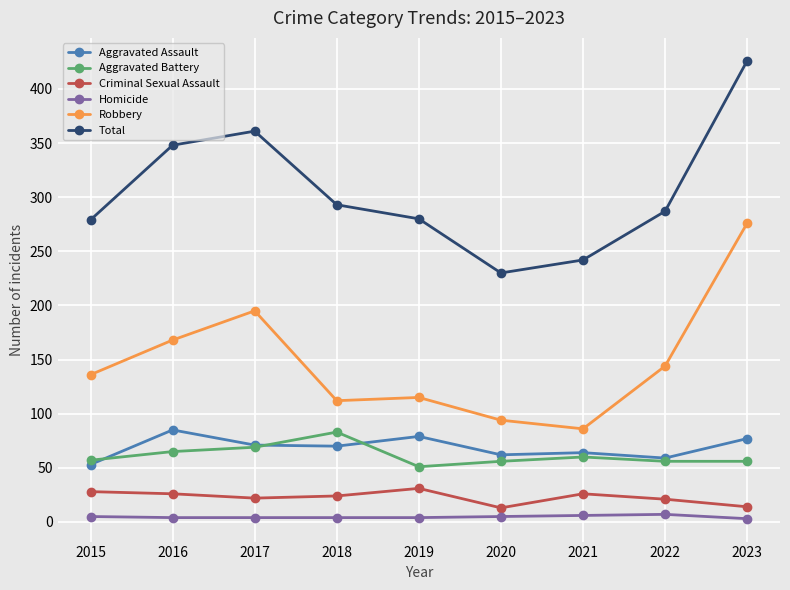

Is it true that Robbery equals 59 at 2017?

False